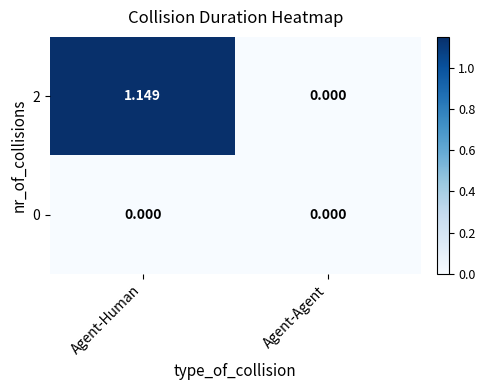

How many values in 2 are above zero?

1